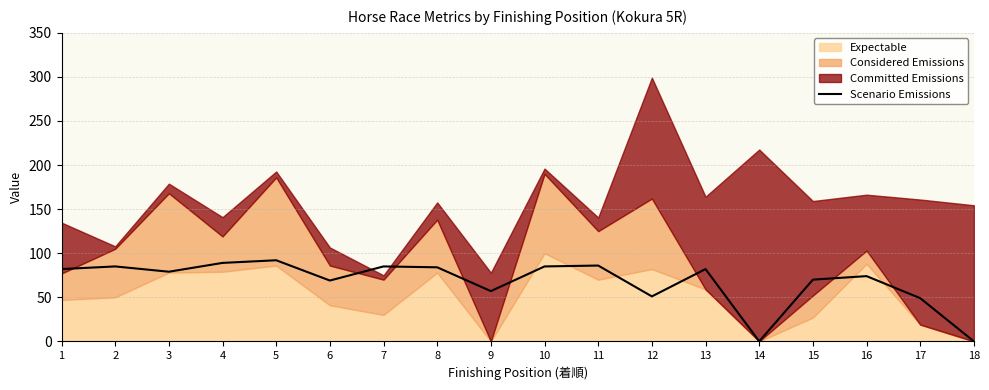

What is the sum of all values?

1219